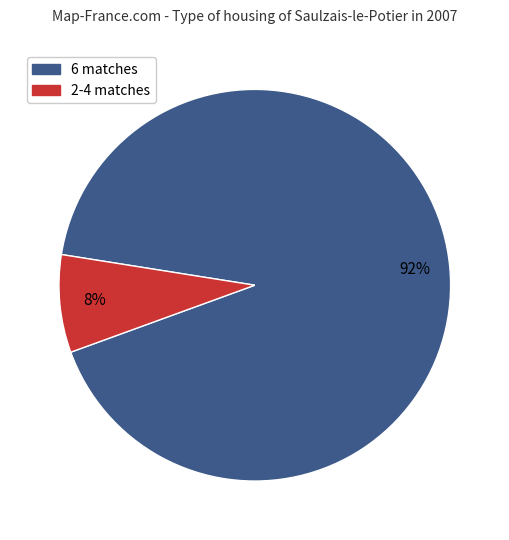

To the nearest percent, what is the difference between the largest and smallest slice percentages?

84%